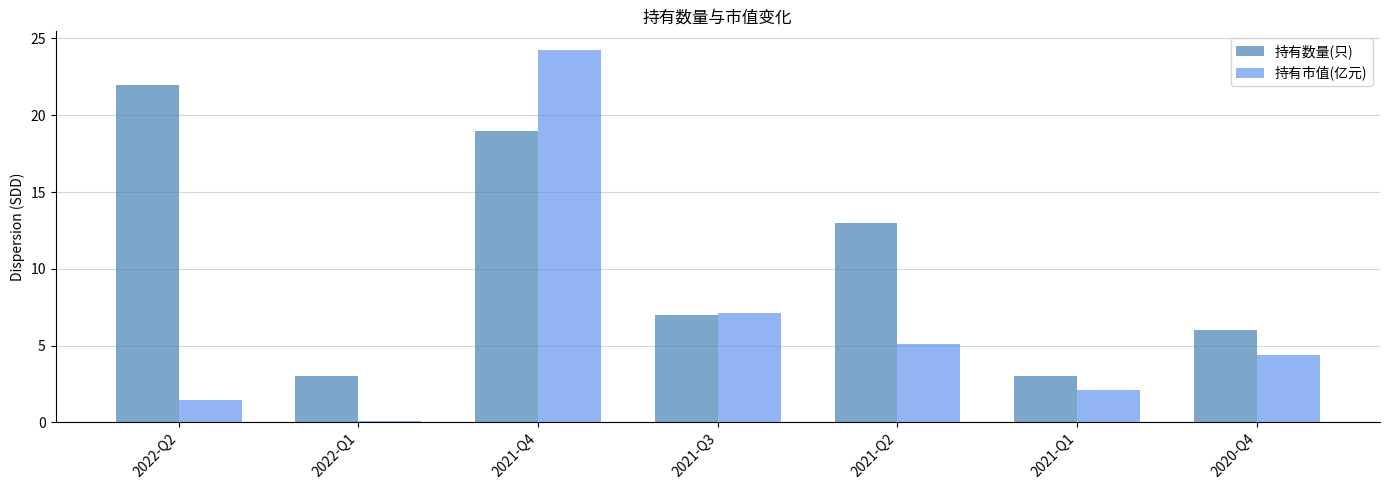

Which series changed the most between 2021-Q2 and 2021-Q1?

持有数量(只)